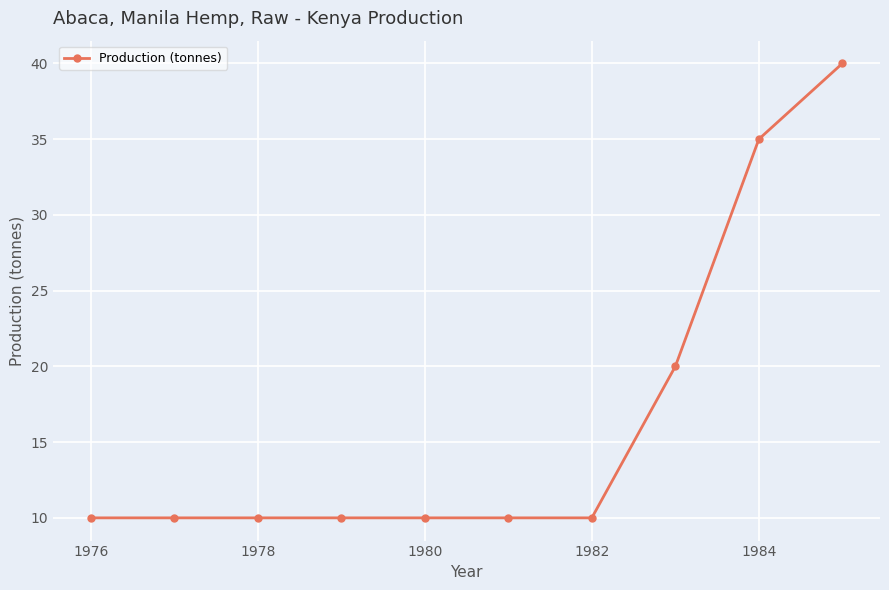

Reading left to right, transcribe all the data shown in this chart.

10	10	10	10	10	10	10	20	35	40